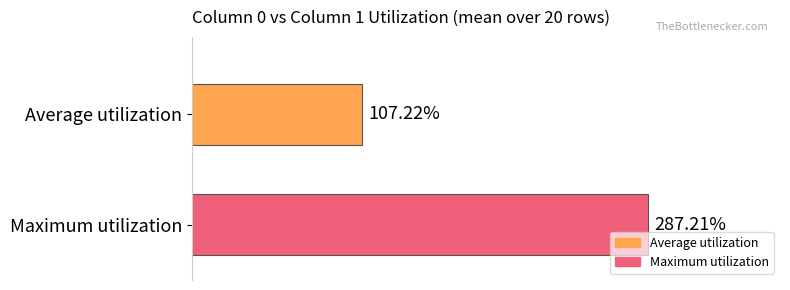

Rank the series by their average value, from lowest to highest.

Average utilization, Maximum utilization